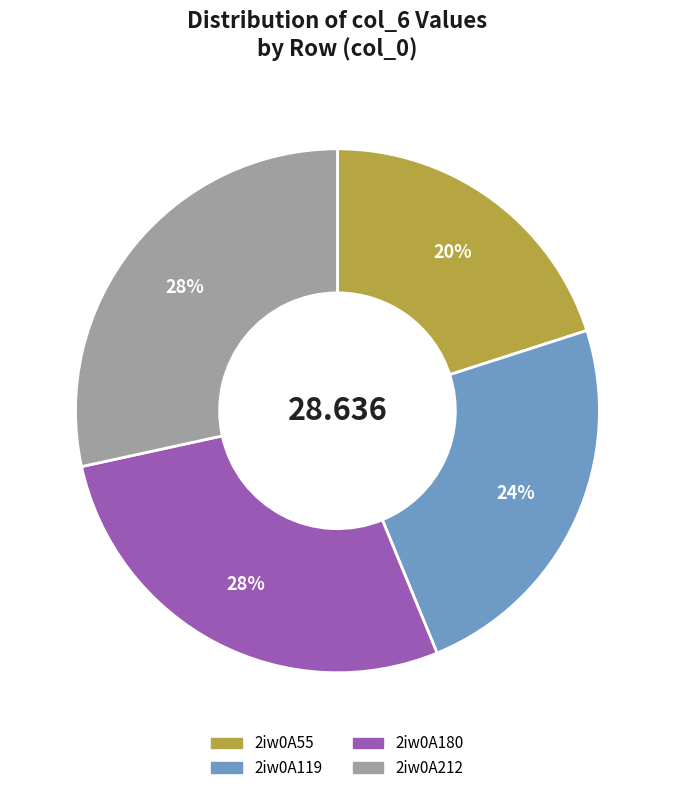

To the nearest percent, what is the average slice percentage?

25%